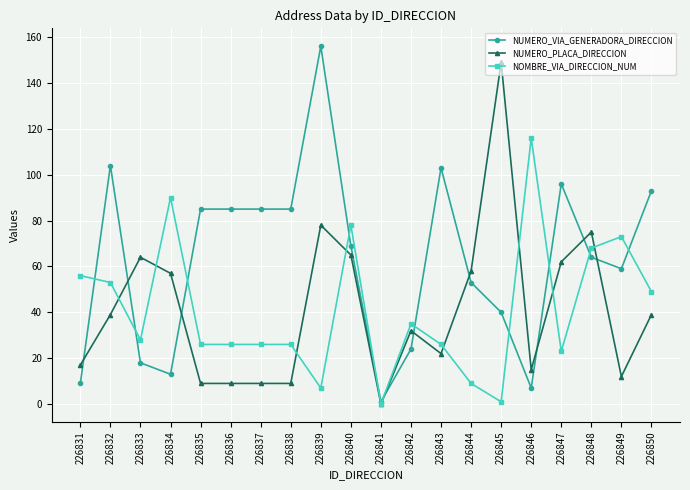

What are all the series names shown in the legend?

NUMERO_VIA_GENERADORA_DIRECCION, NUMERO_PLACA_DIRECCION, NOMBRE_VIA_DIRECCION_NUM